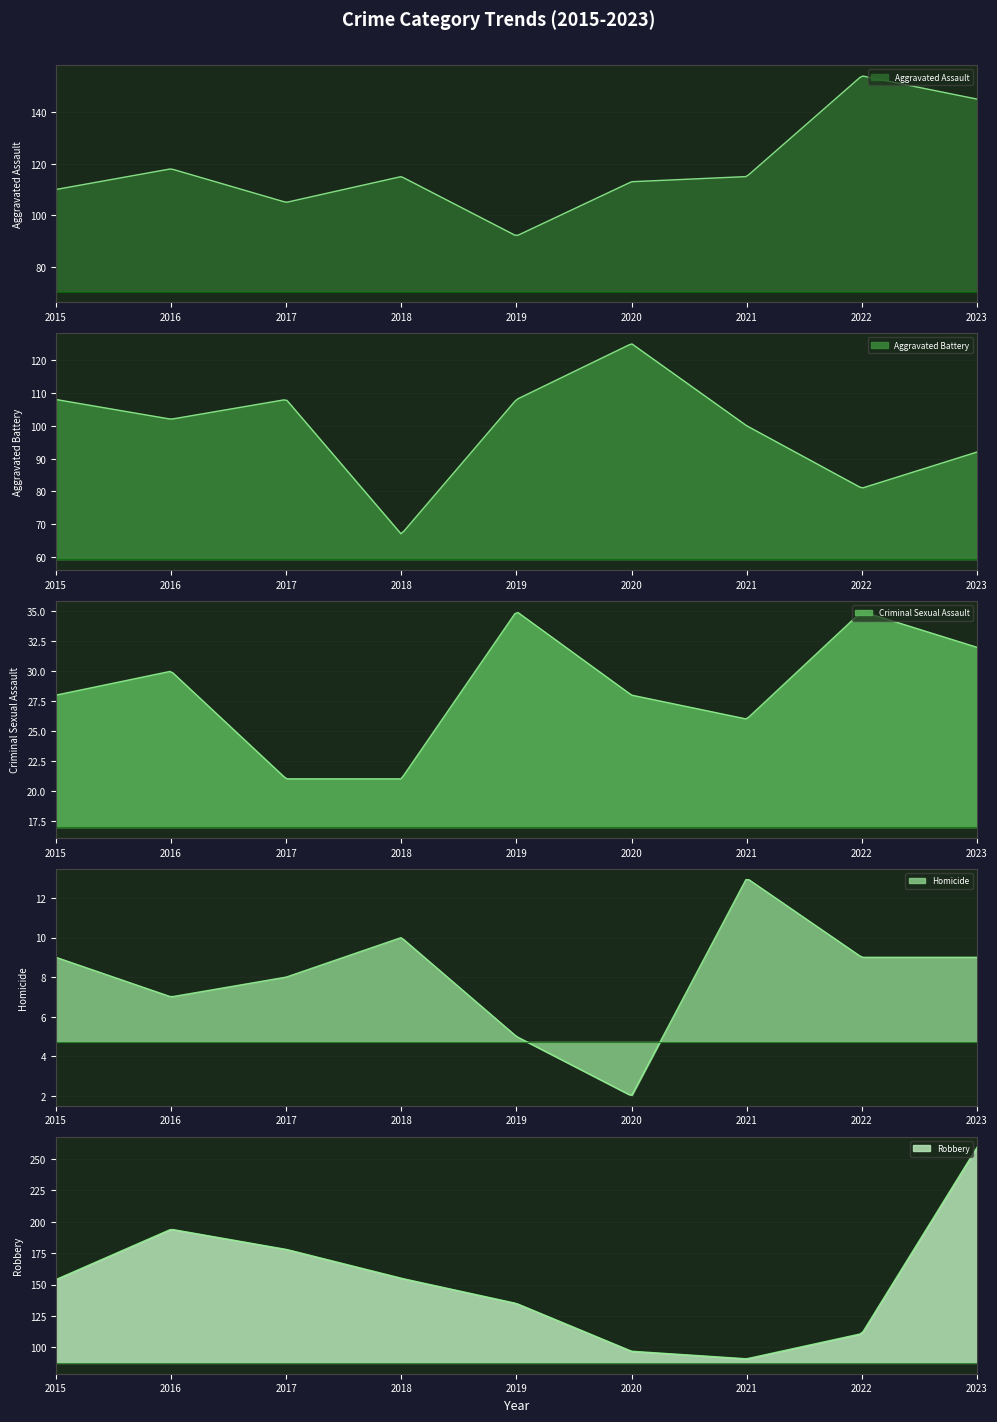

Between 2016 and 2023, which series saw the biggest shift?

Robbery